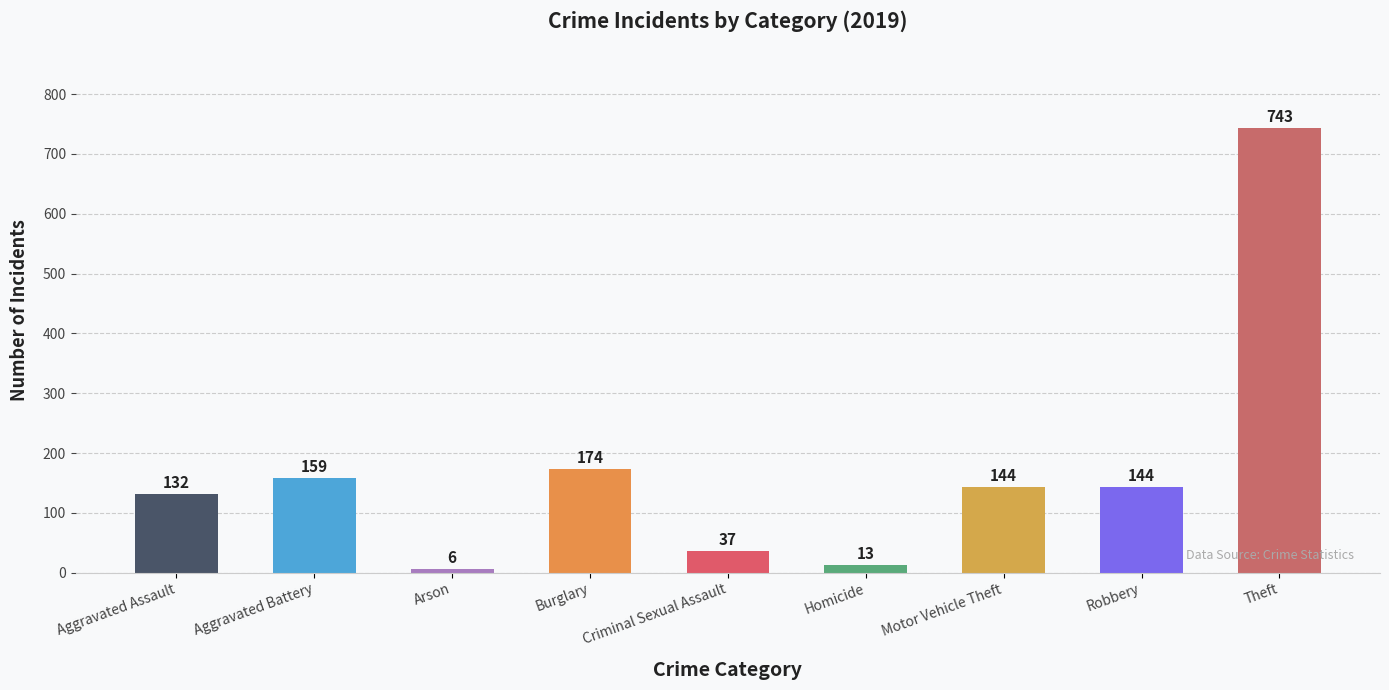

What is the change in value from Homicide to Motor Vehicle Theft?

+131